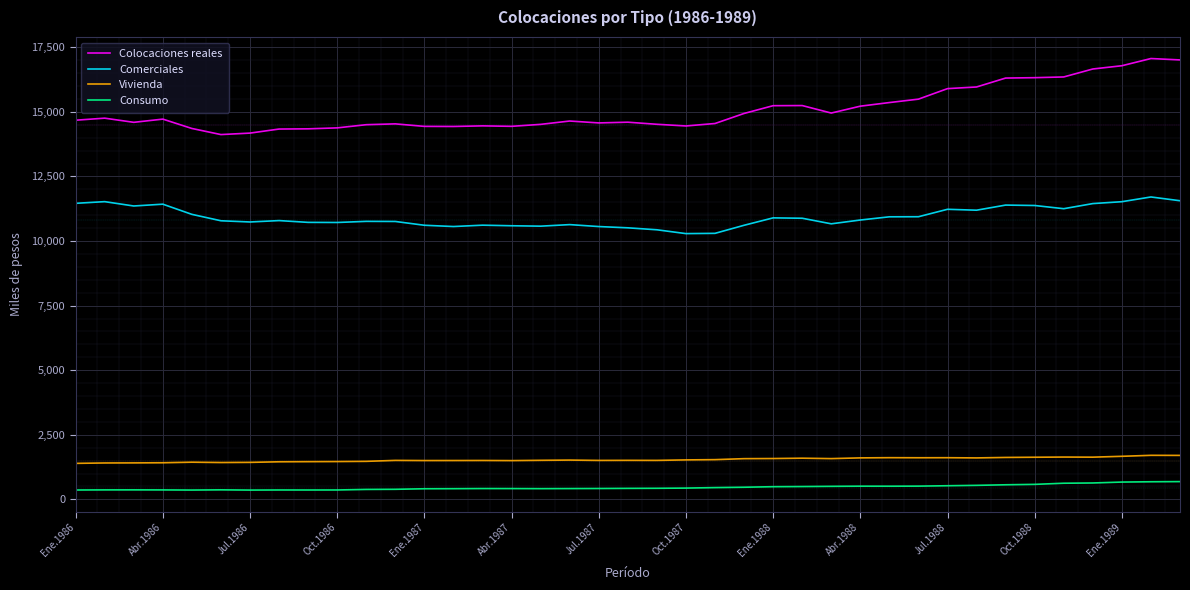

Which series has the largest total across all categories?

Colocaciones reales